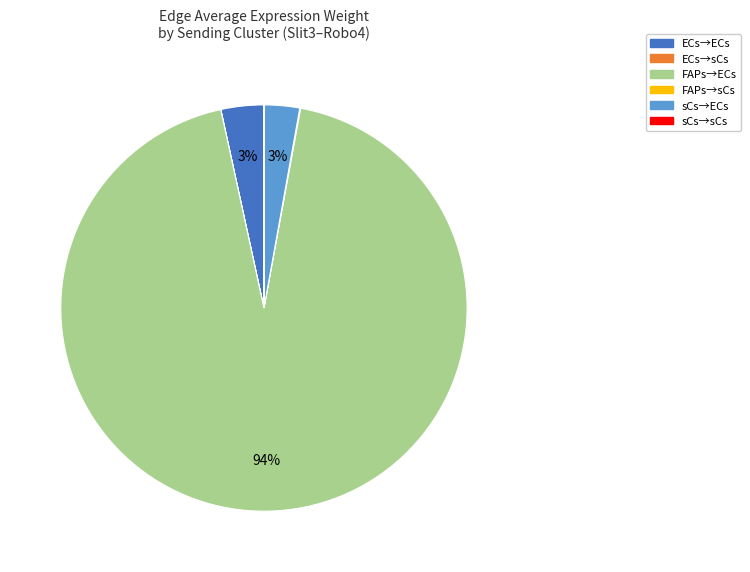

Is there a majority slice in this chart?

Yes